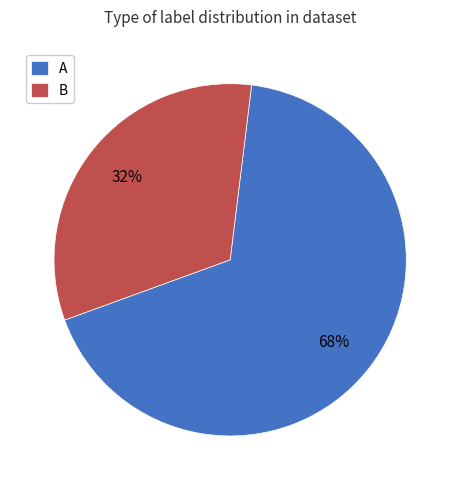

To the nearest percent, what is the combined percentage of B and A?

100%